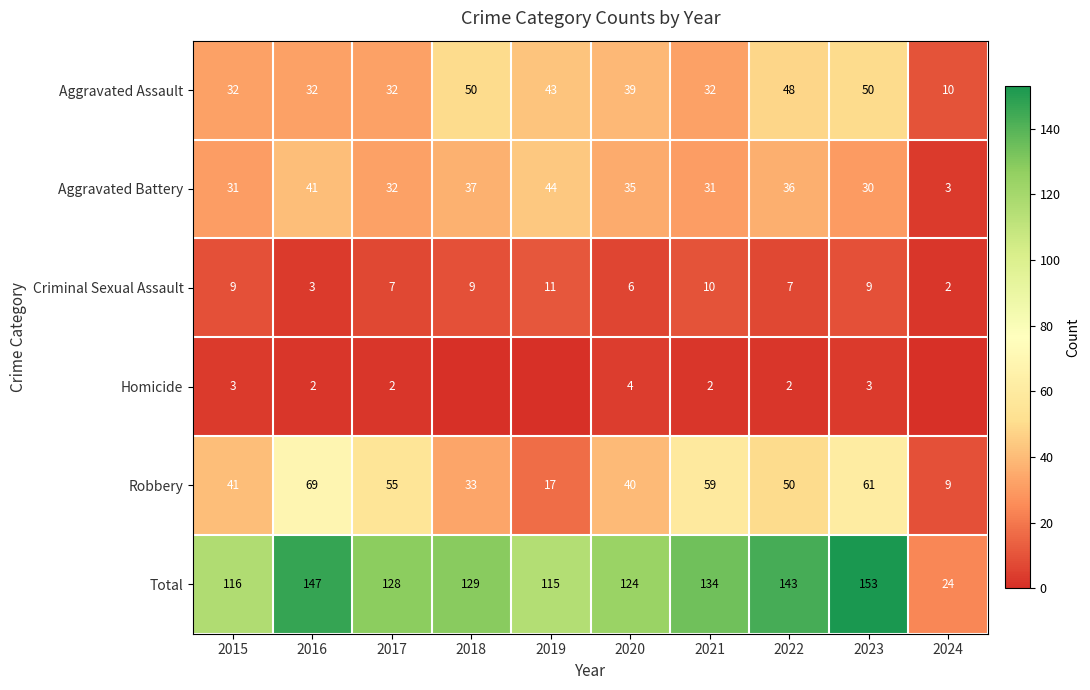

What is the spread (max minus min) of values at 2015?

113